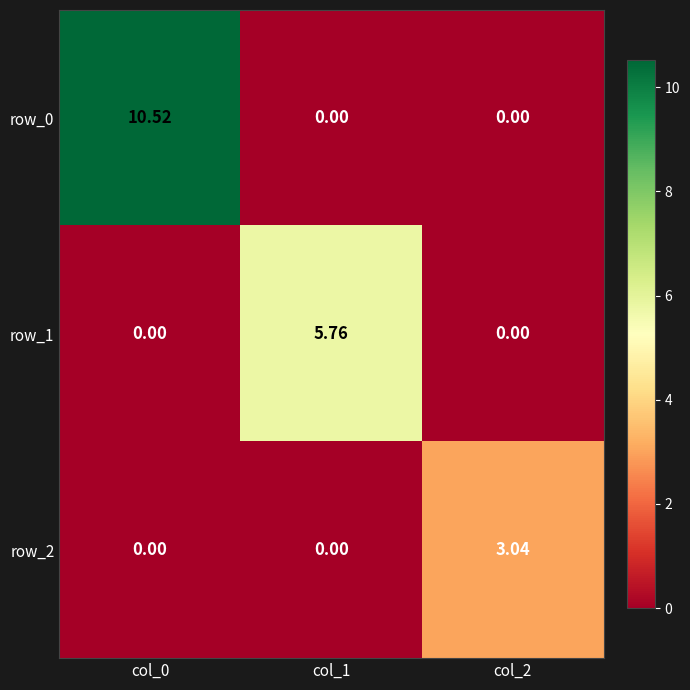

Which series has the largest range (max minus min)?

row_0